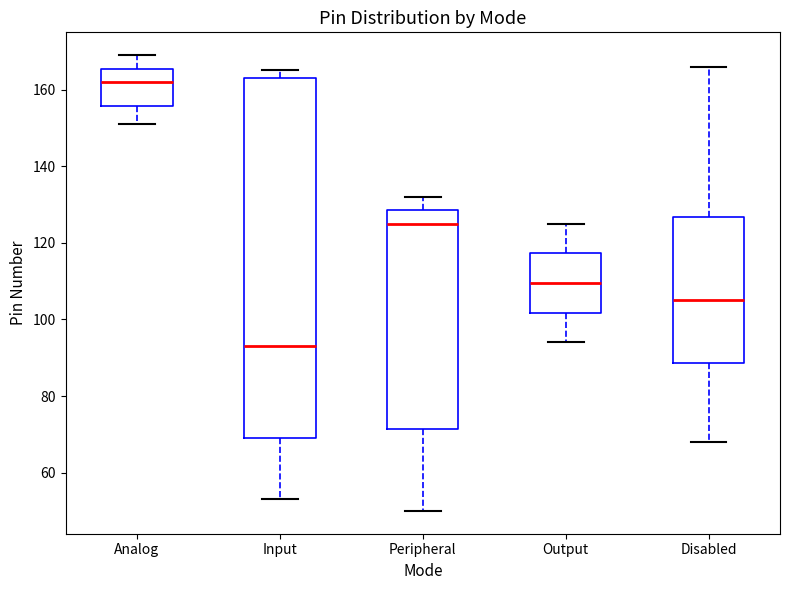

Which box is the tallest, from its lower edge to its upper edge?

Input